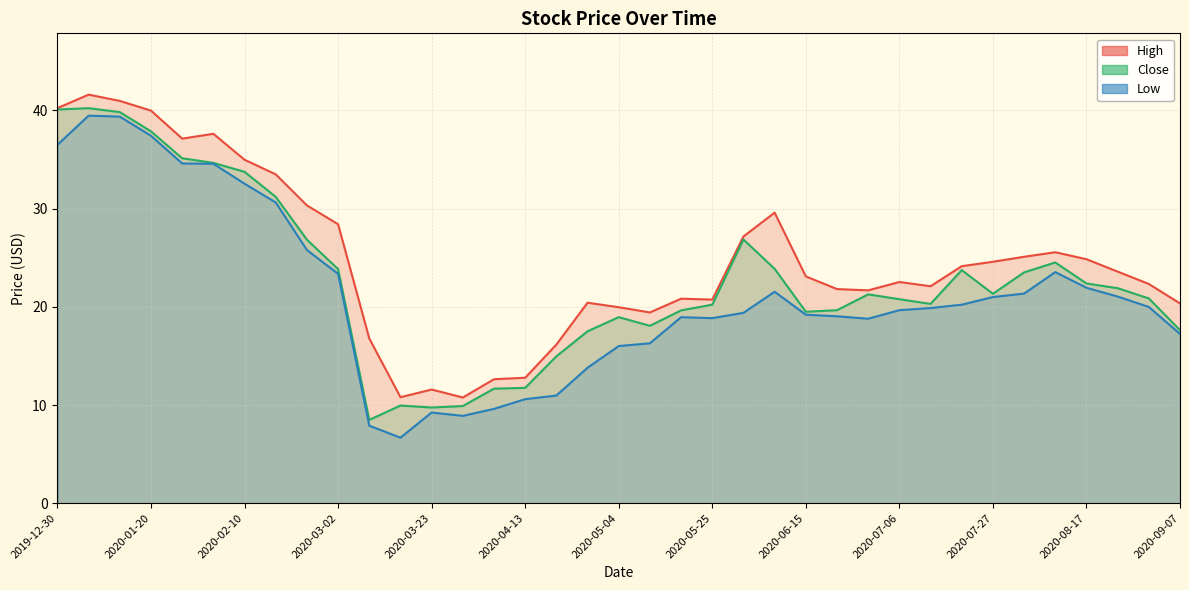

How many interior local peaks does the Low series have?

5